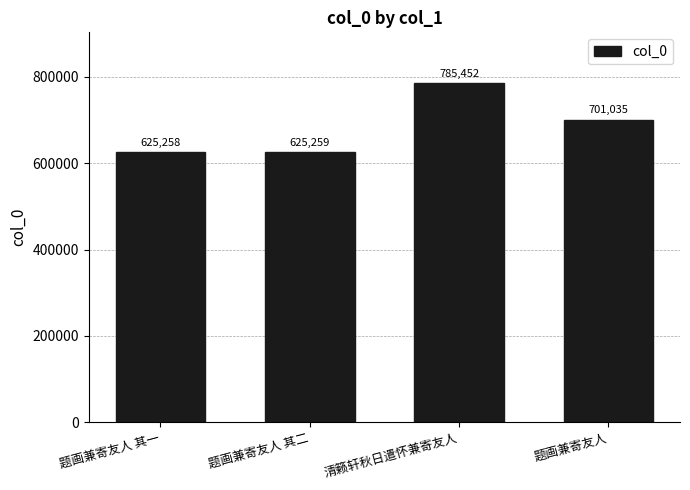

Reading left to right, list all the values displayed in this chart.

625258	625259	785452	701035